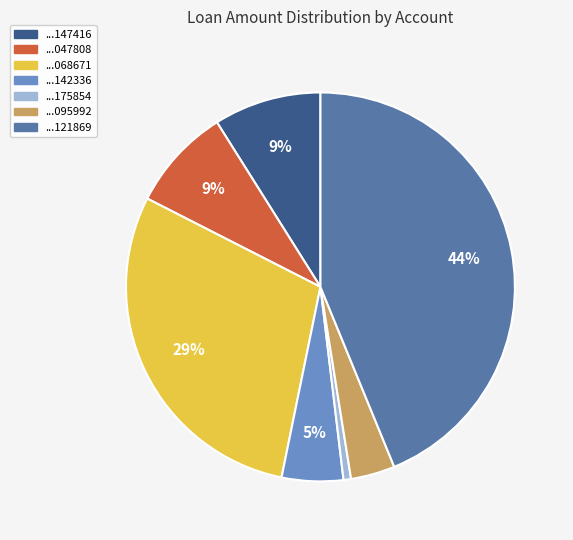

To the nearest percent, what is the difference between the largest and smallest slice percentages?

43%